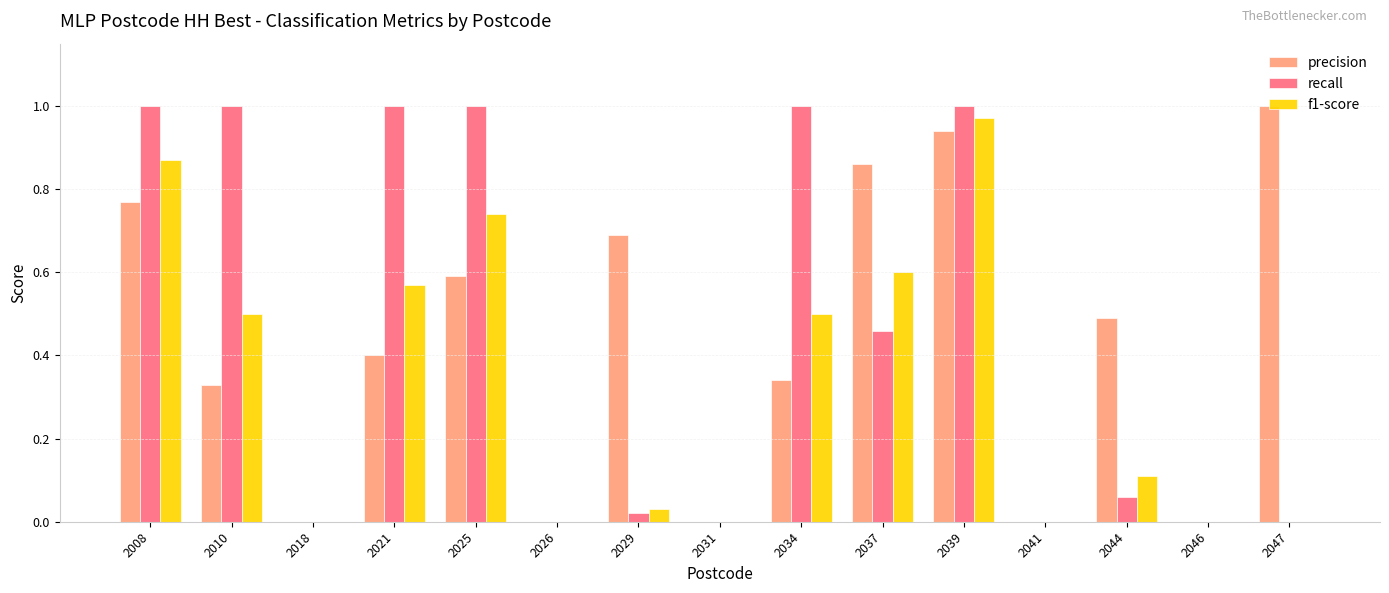

Is the value of precision at 2037 greater than the value of f1-score at 2025?

Yes